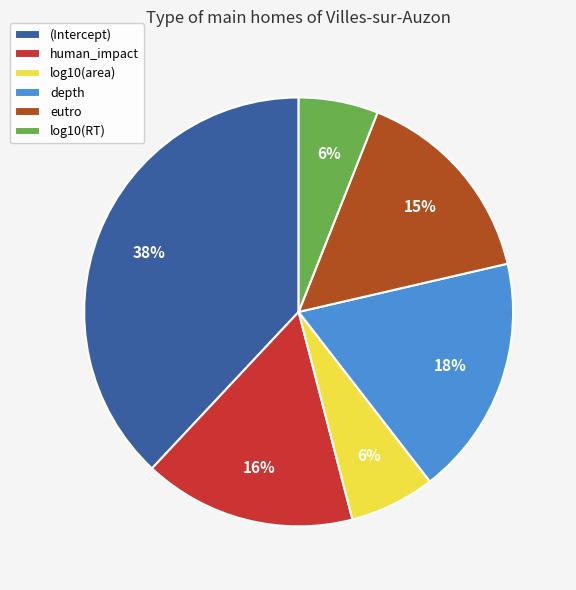

The eutro slice represents 15% of the pie. True or false?

True